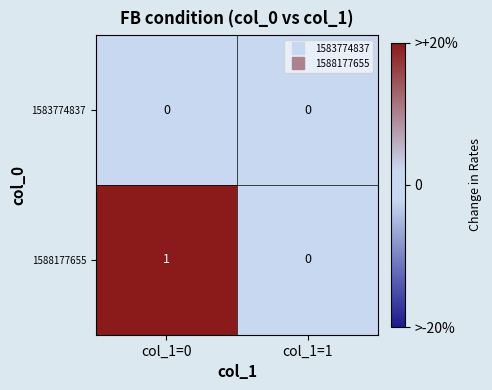

Rank the series by their maximum value, from lowest to highest.

1583774837, 1588177655